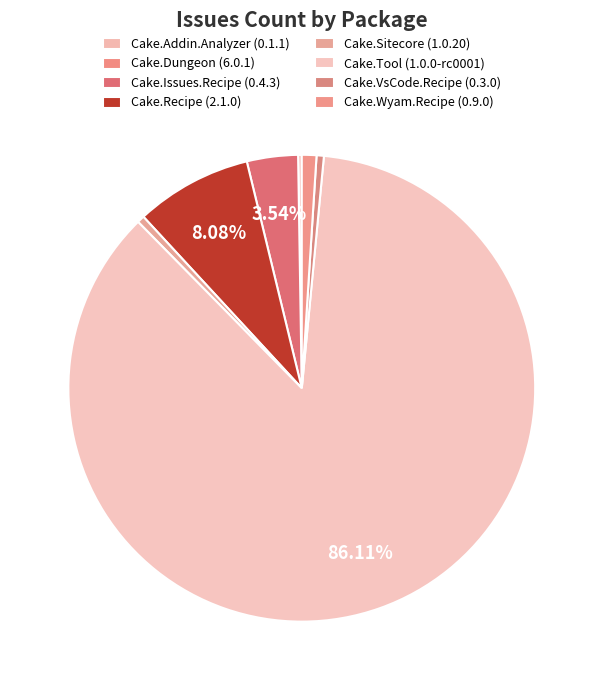

Does any single category account for the majority?

Yes